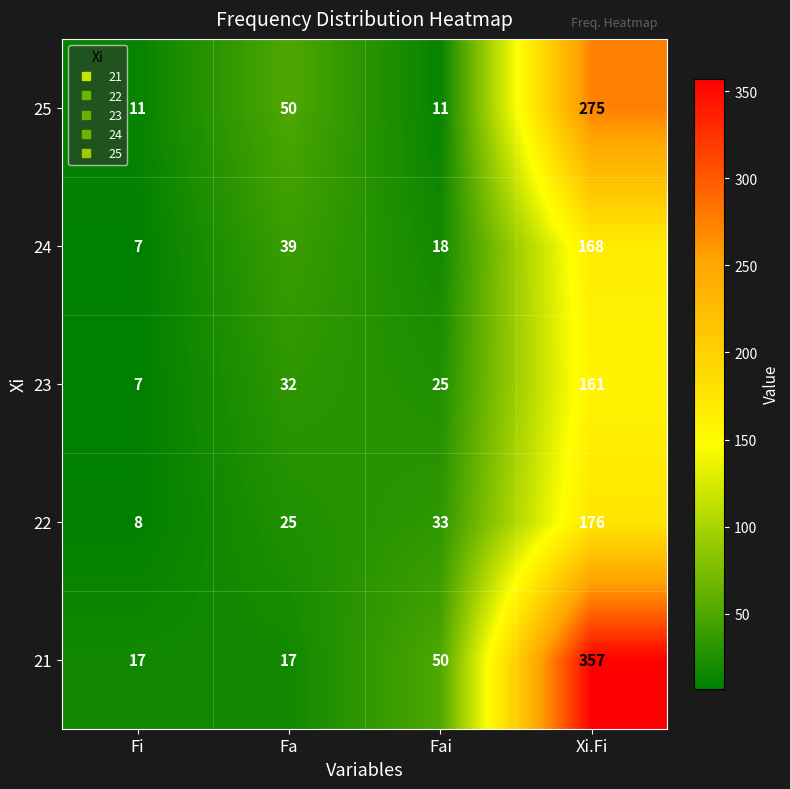

How many 25 values are between 11 and 275?

4